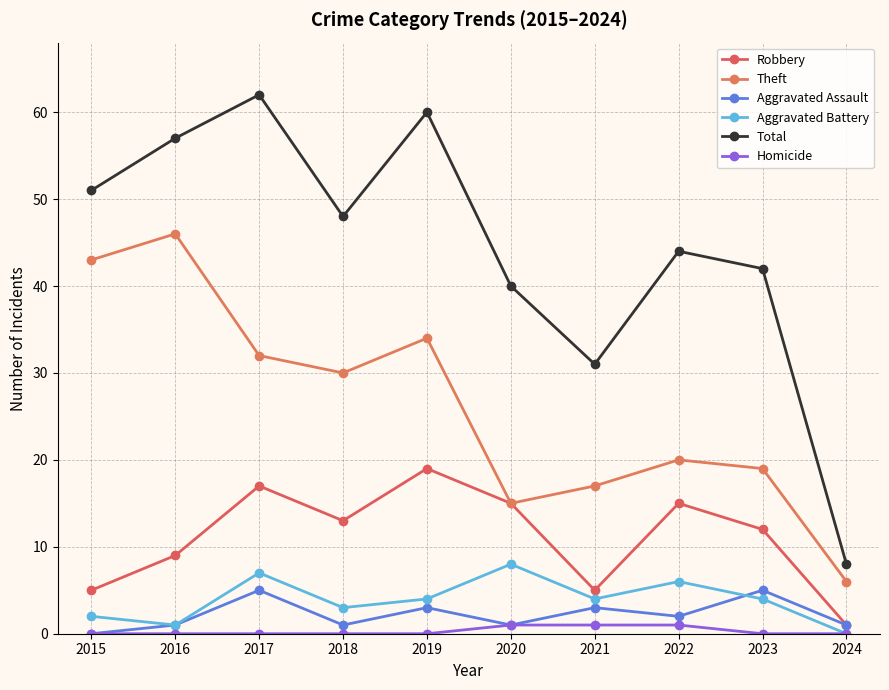

Reading left to right, transcribe all the data shown in this chart.

Robbery: 2015=5	2016=9	2017=17	2018=13	2019=19	2020=15	2021=5	2022=15	2023=12	2024=1
Theft: 2015=43	2016=46	2017=32	2018=30	2019=34	2020=15	2021=17	2022=20	2023=19	2024=6
Aggravated Assault: 2015=0	2016=1	2017=5	2018=1	2019=3	2020=1	2021=3	2022=2	2023=5	2024=1
Aggravated Battery: 2015=2	2016=1	2017=7	2018=3	2019=4	2020=8	2021=4	2022=6	2023=4	2024=0
Total: 2015=51	2016=57	2017=62	2018=48	2019=60	2020=40	2021=31	2022=44	2023=42	2024=8
Homicide: 2015=0	2016=0	2017=0	2018=0	2019=0	2020=1	2021=1	2022=1	2023=0	2024=0